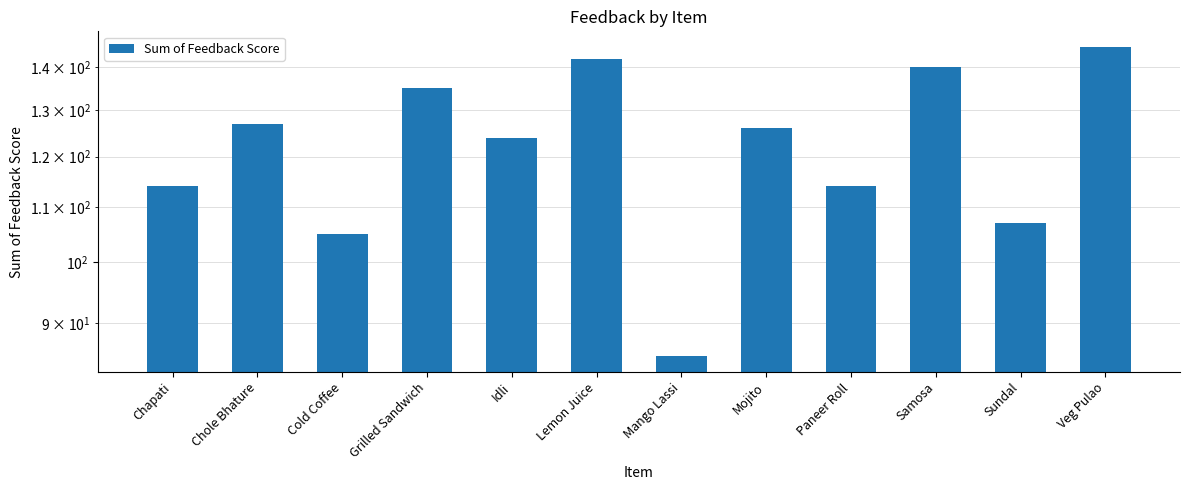

What is the value of the 2nd bar from the left?

127